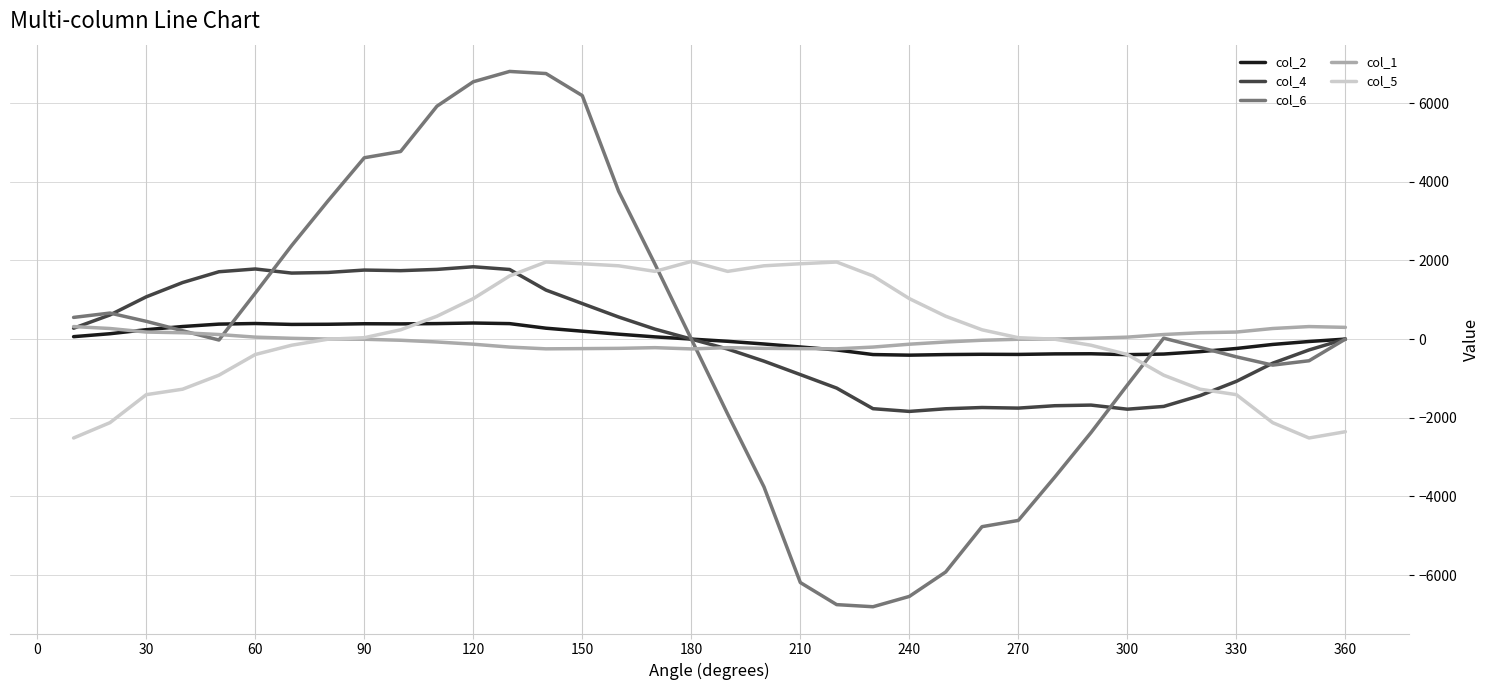

Which series has the largest range (max minus min)?

col_6